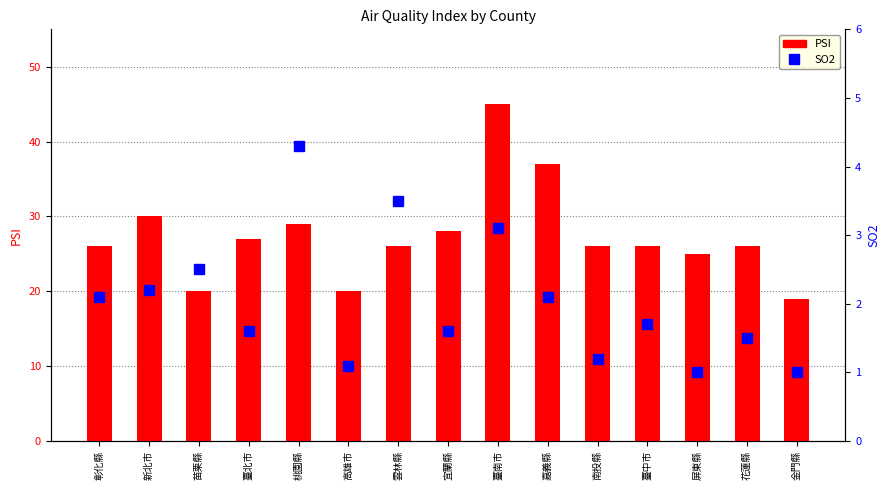

Which label corresponds to the largest value in the chart?

臺南市